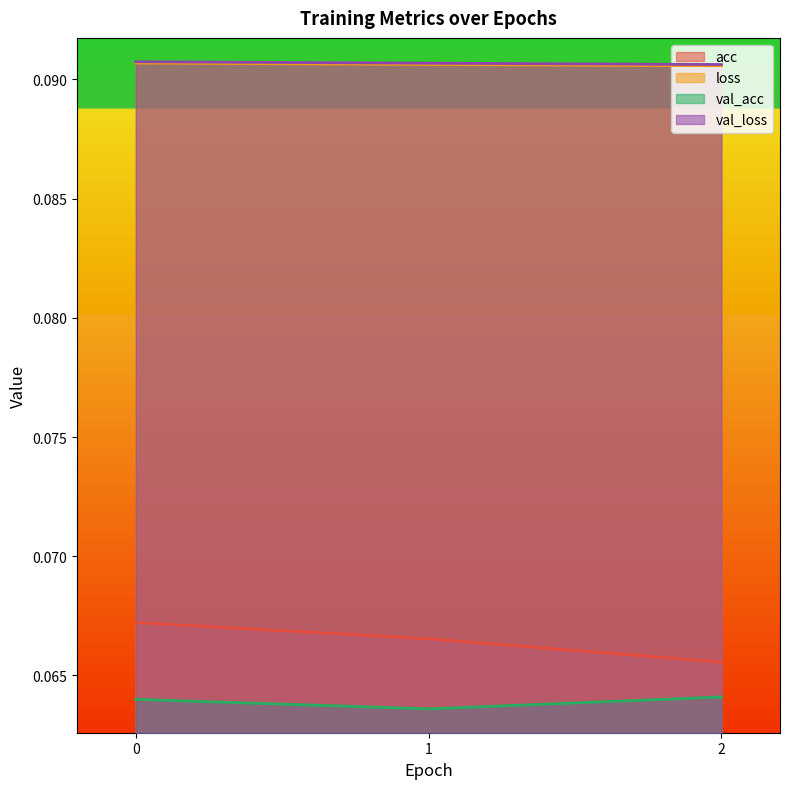

Reading left to right, extract all data points from this chart.

acc: 0.1	0.1	0.1
loss: 0.1	0.1	0.1
val_acc: 0.1	0.1	0.1
val_loss: 0.1	0.1	0.1